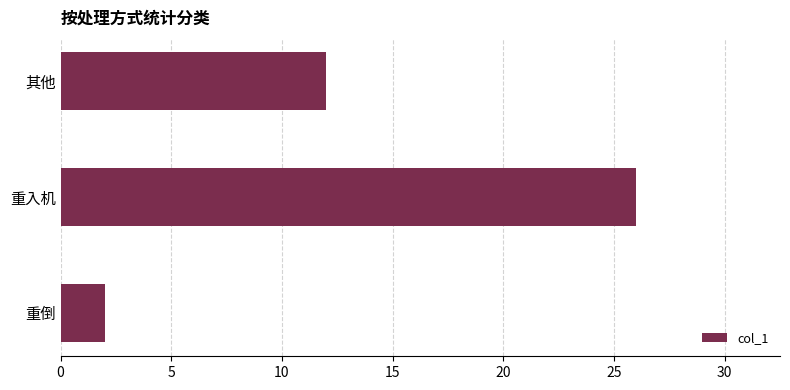

Count the number of data series in this chart.

1